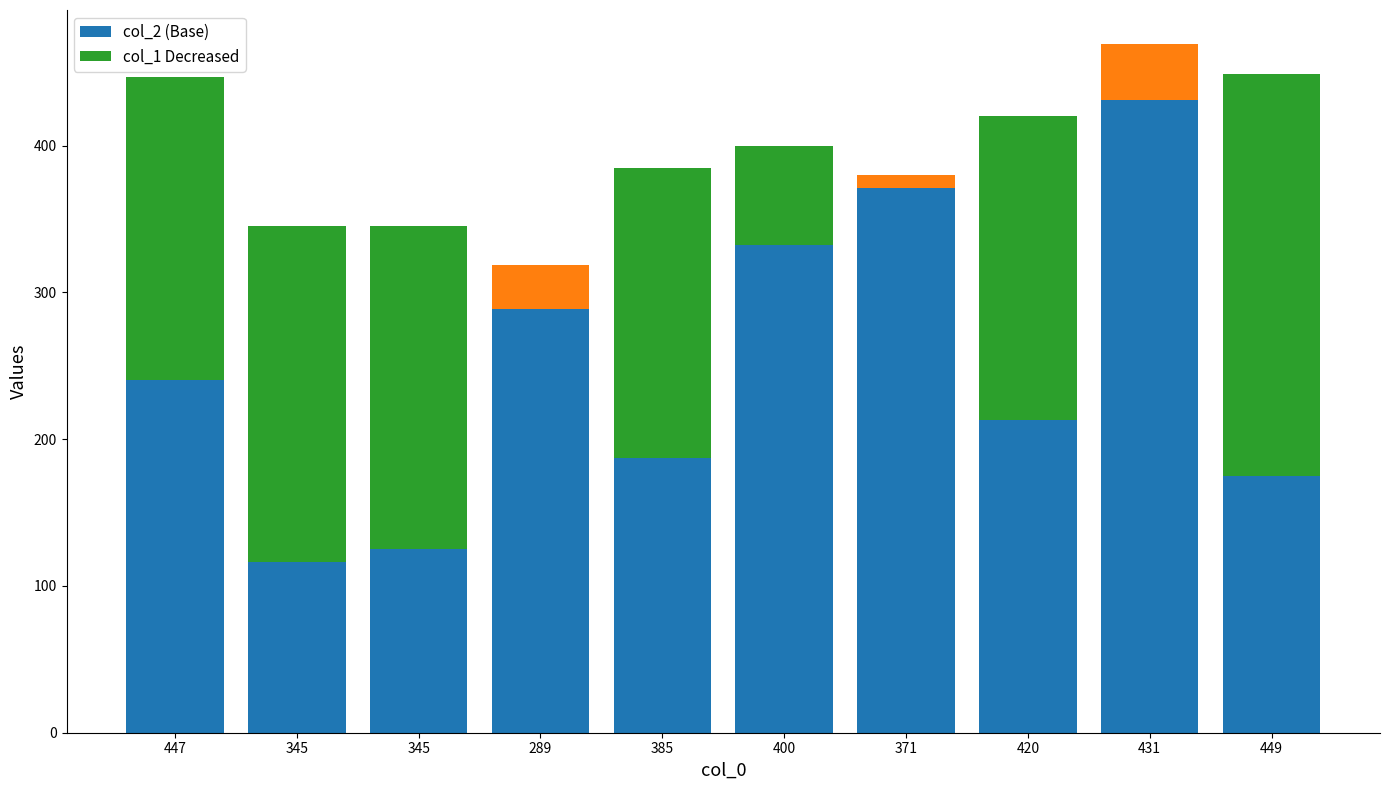

The chart shows a value of 431 at 431. True or false?

True